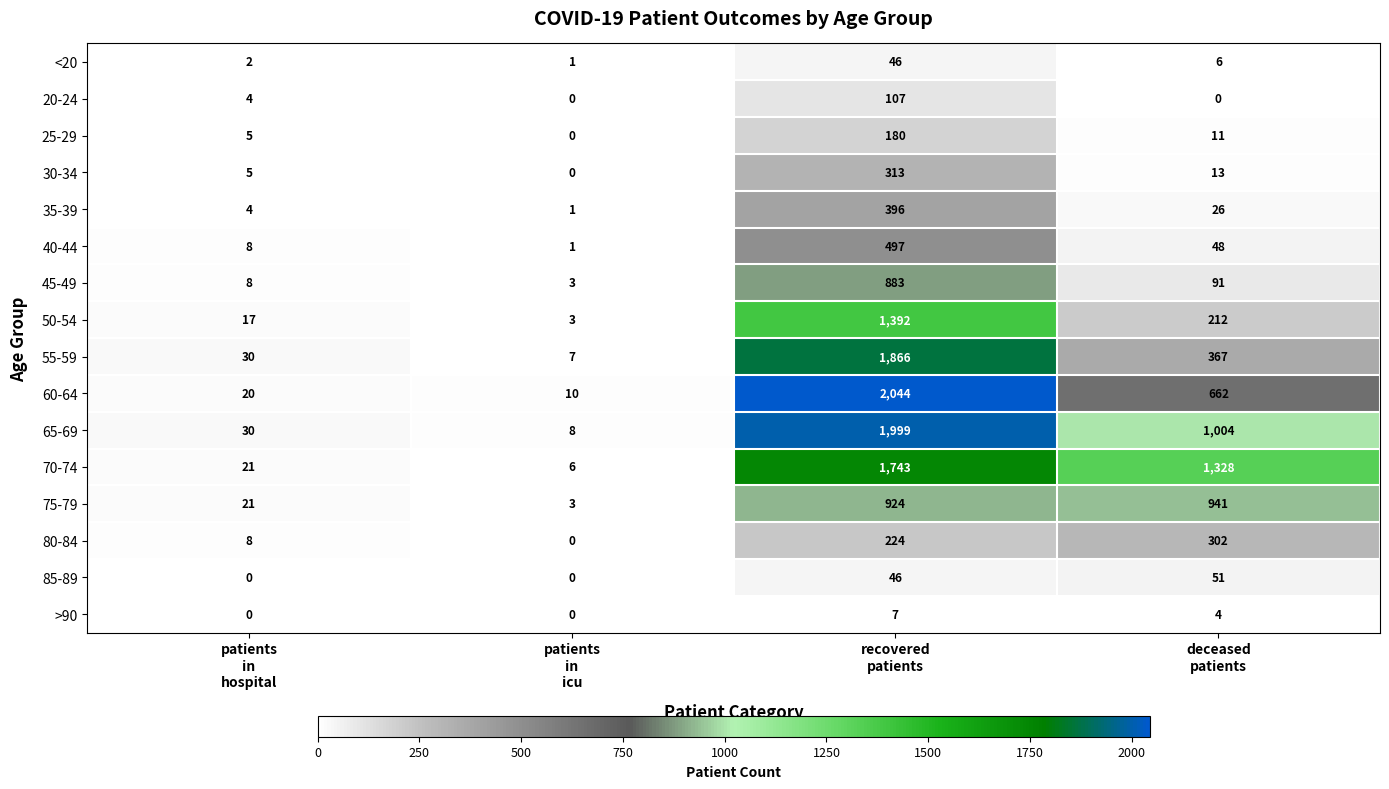

What is the minimum value for 75-79?

3